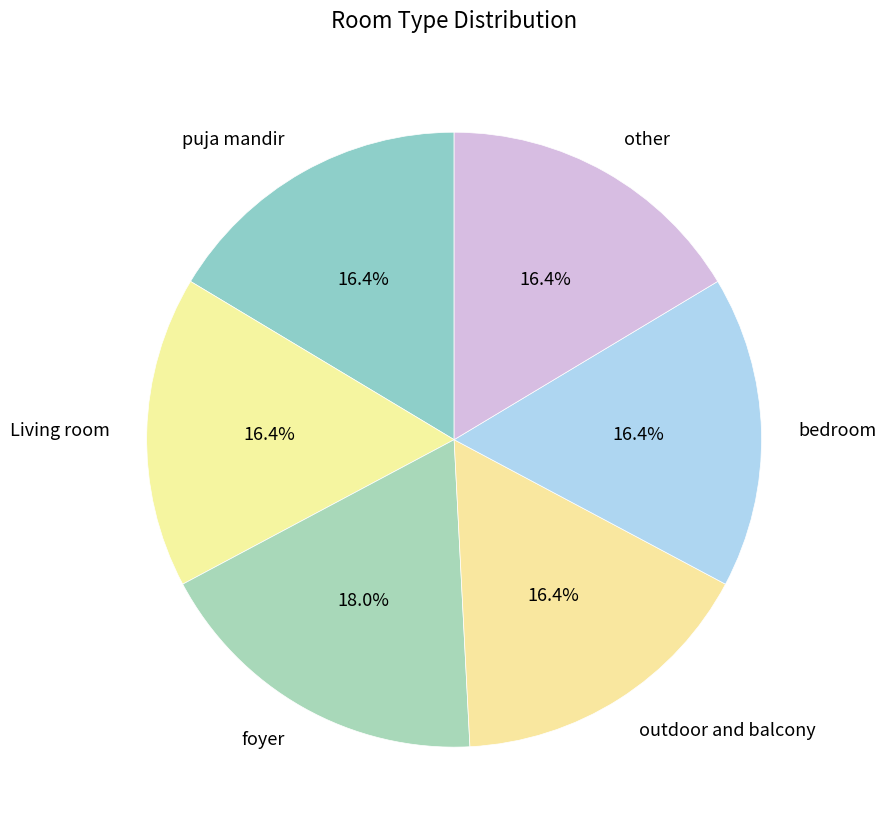

To the nearest percent, what percentage of the pie is other?

16%